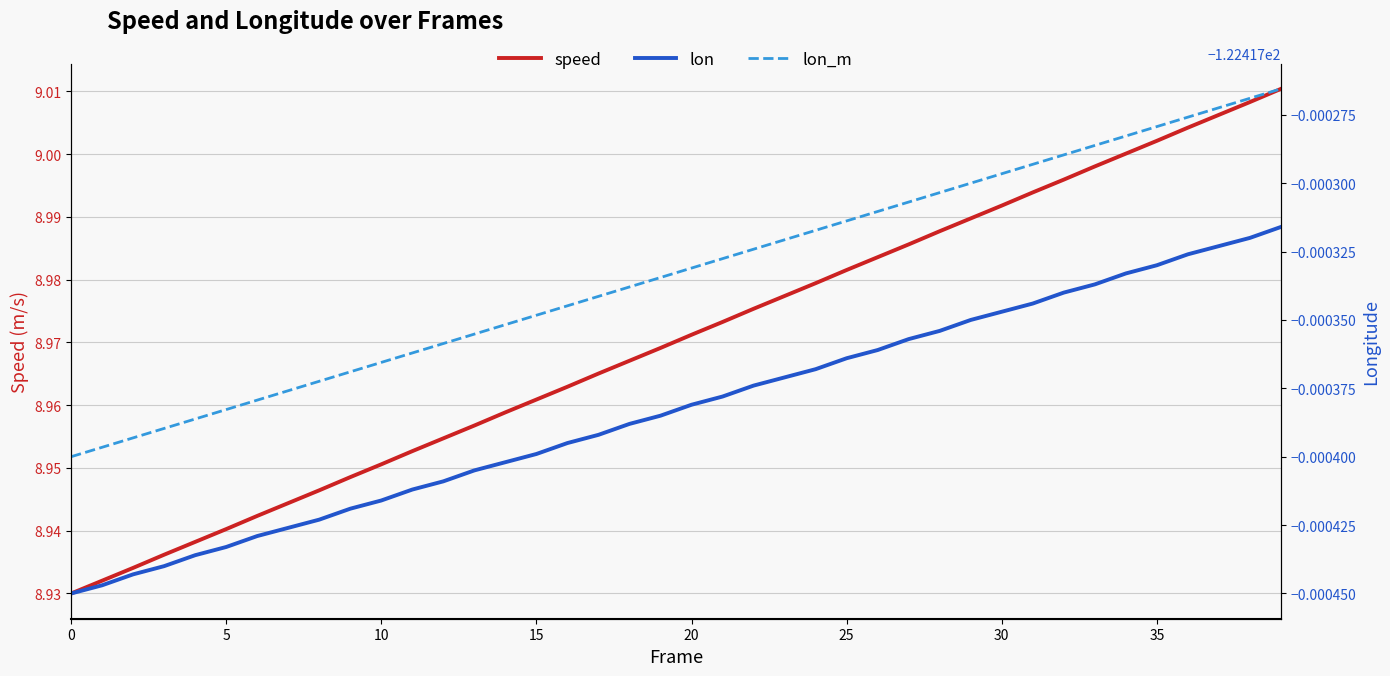

How many lines are shown in the chart?

3